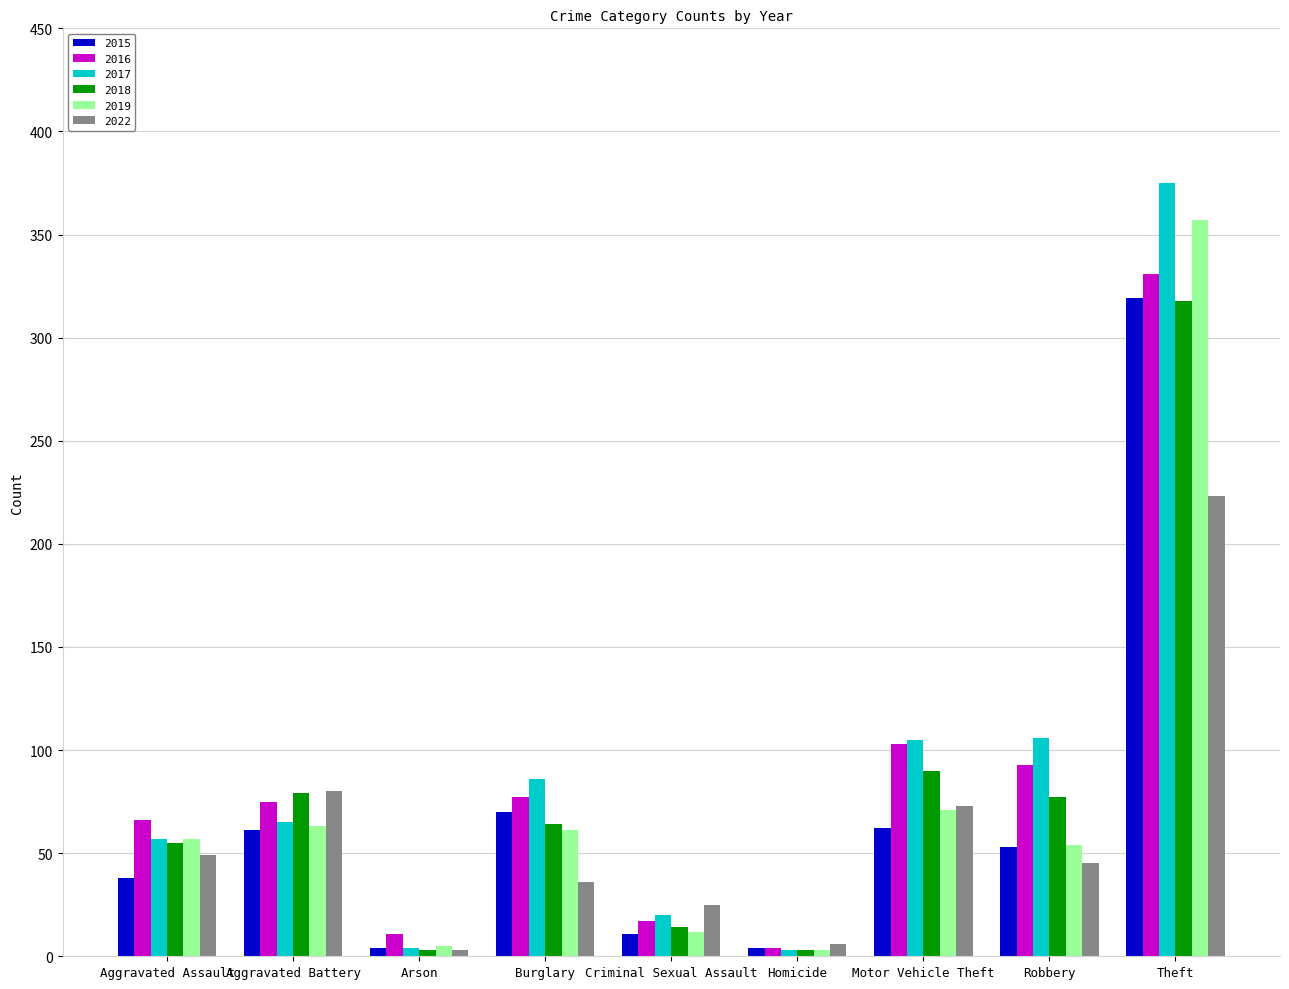

At which category is the sum across all series the highest?

Theft